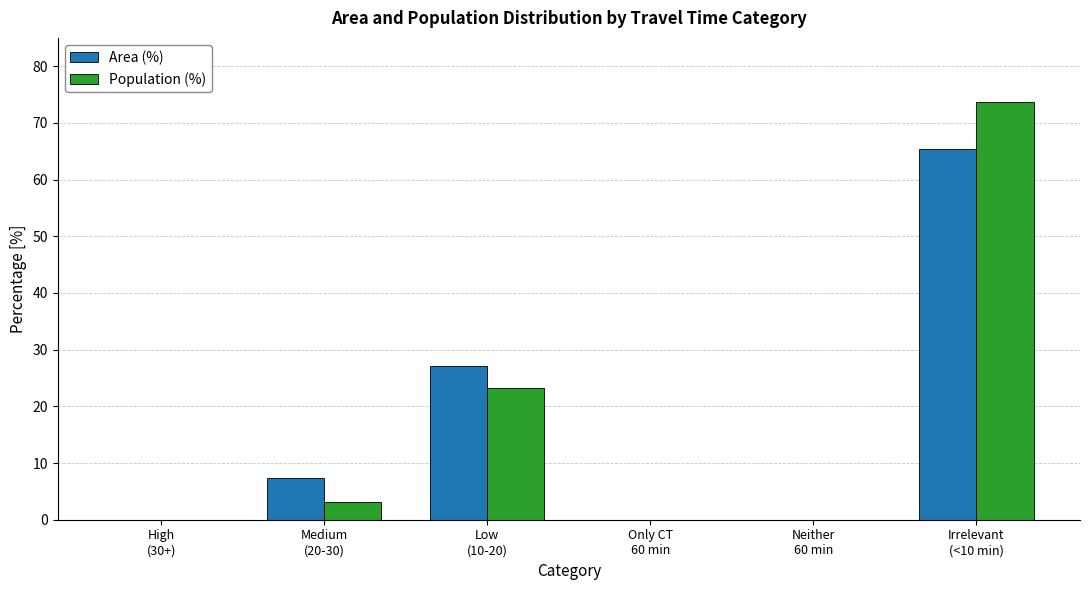

Where does the Population (%) series first go above 3?

Medium
(20-30)